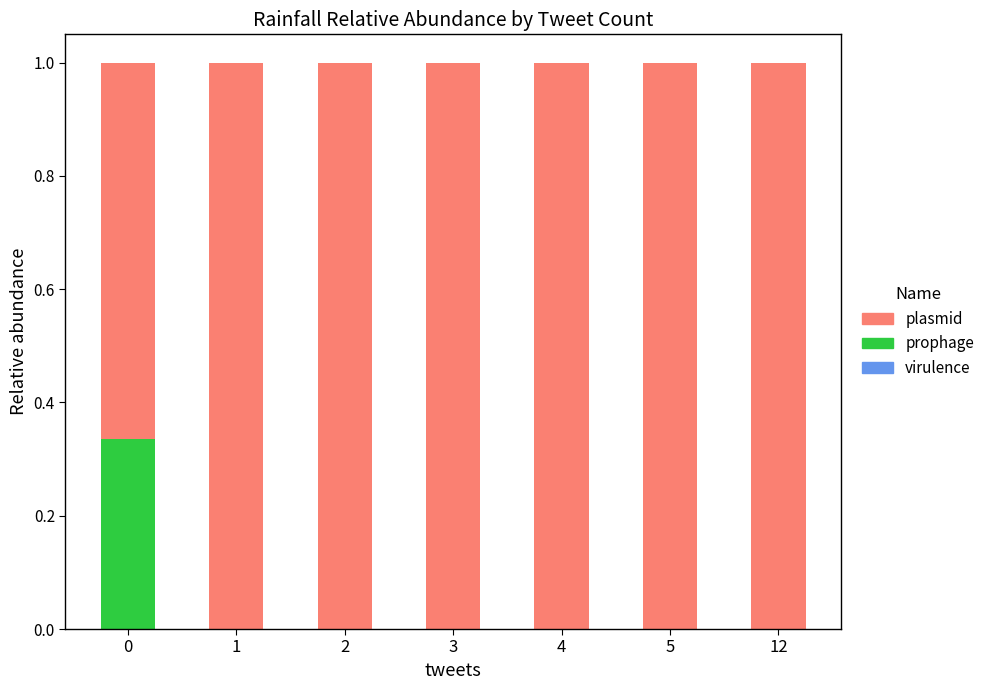

The value of prophage at 3 is 0.0. True or false?

True